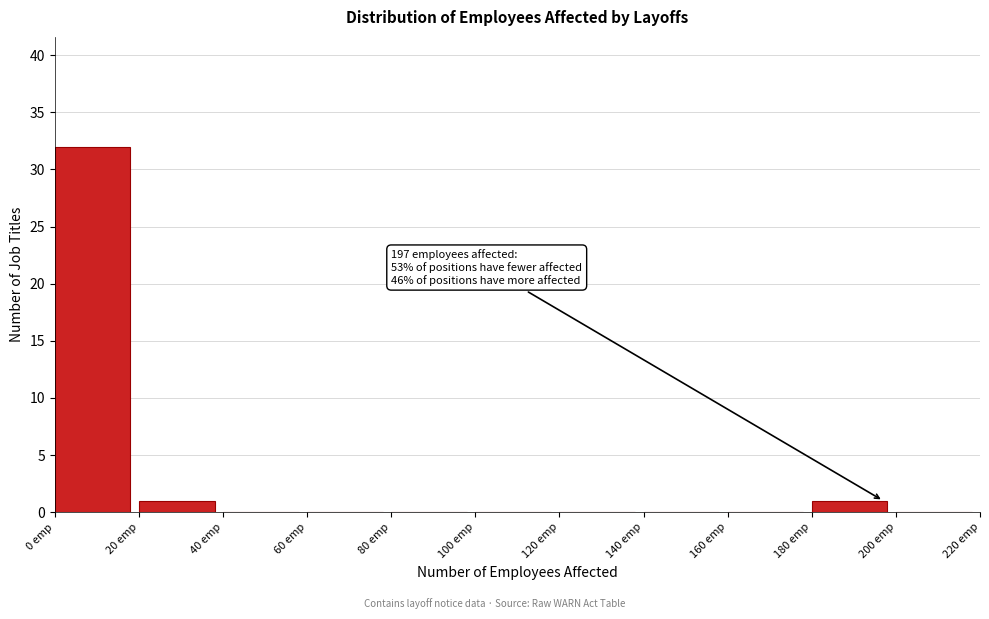

Over which range of the x-axis is the bar tallest?

0 to 20